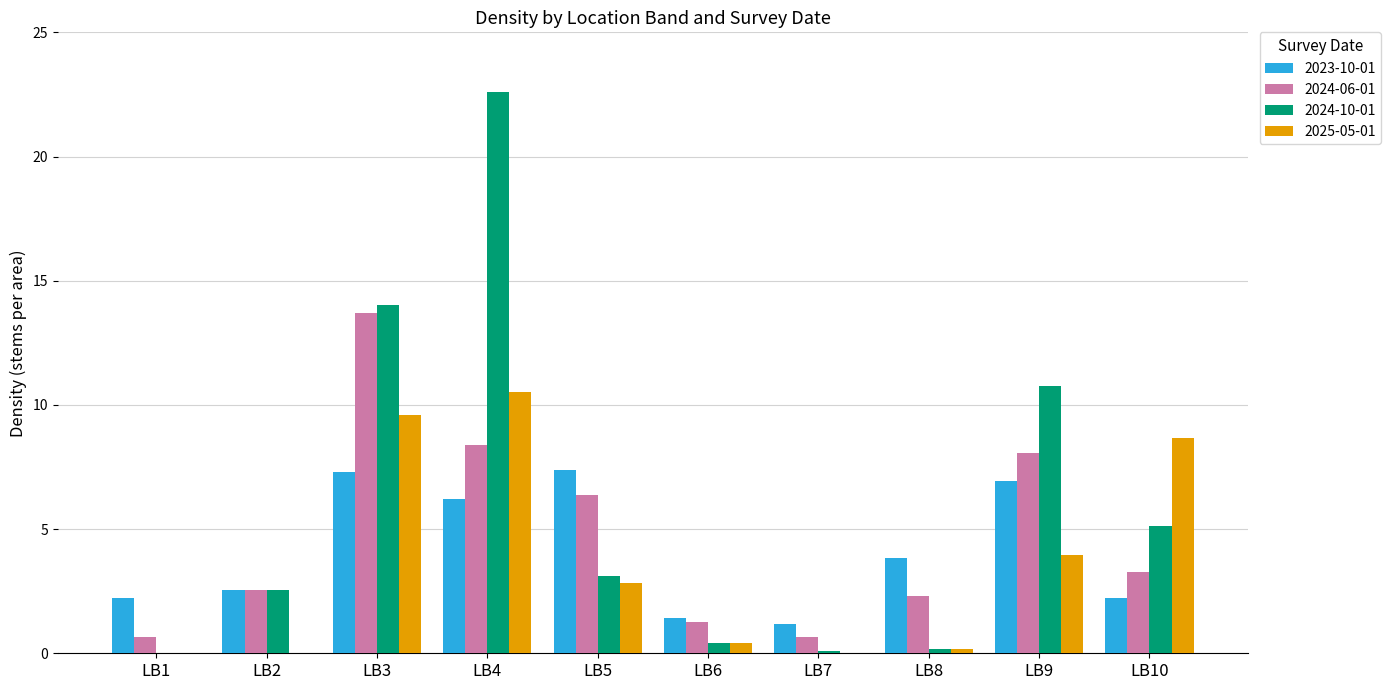

What is the spread (max minus min) of values at LB4?

16.4